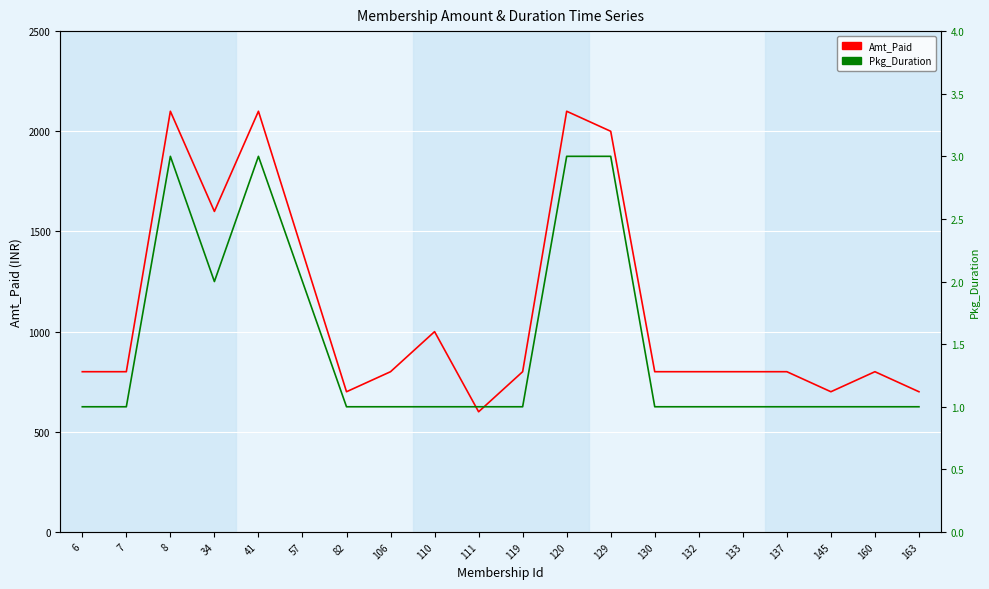

What is the value of the Pkg_Duration point at the 11th from the left?

1